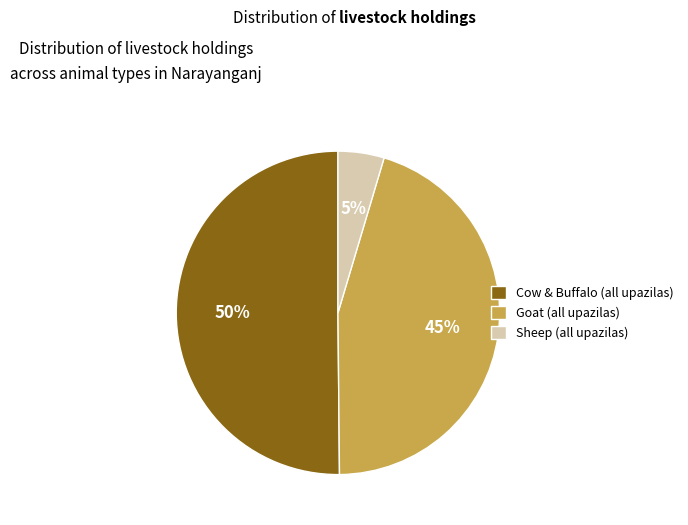

Combined, do Goat (all upazilas) and Cow & Buffalo (all upazilas) account for over 50%?

Yes